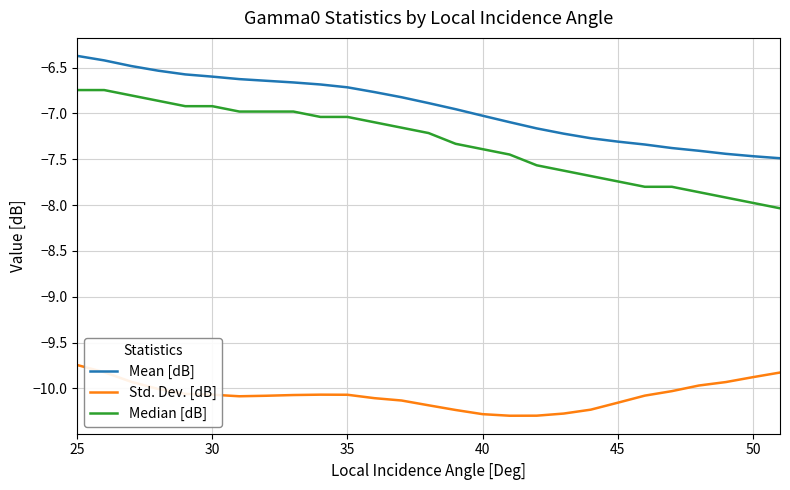

Rank the series by their maximum value, from highest to lowest.

Mean [dB], Median [dB], Std. Dev. [dB]